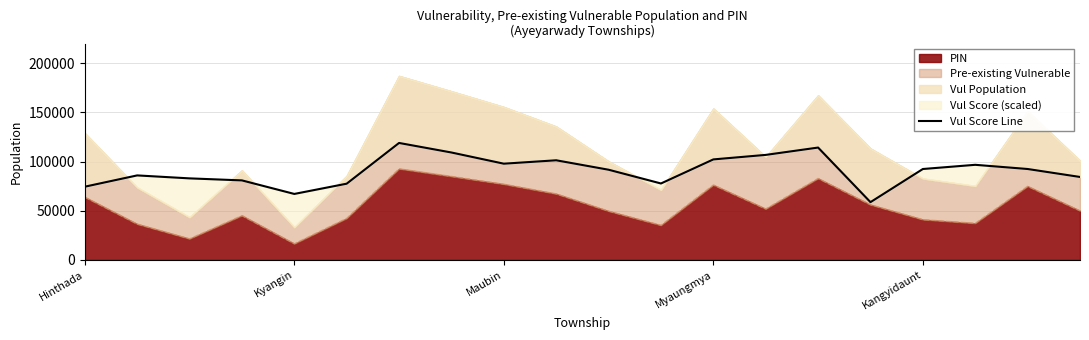

What is the minimum value for PIN?

16470.0